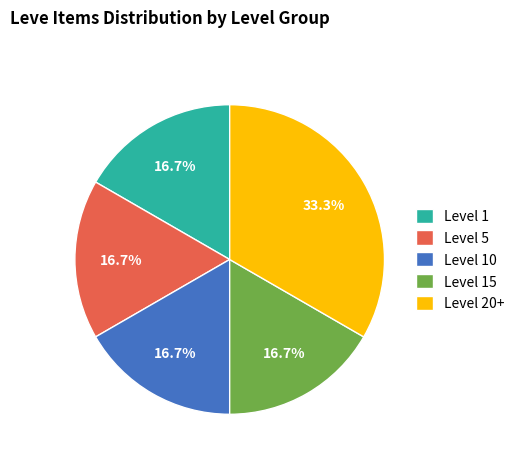

Between Level 10 and Level 20+, which is larger?

Level 20+